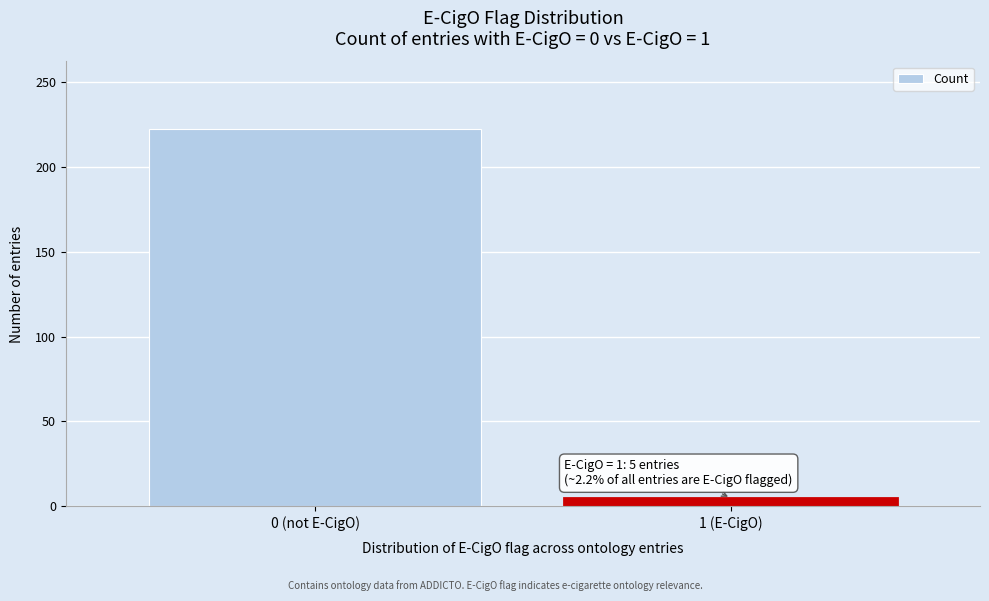

Reading right to left, extract all data points from this chart.

1 (E-CigO)=5	0 (not E-CigO)=222